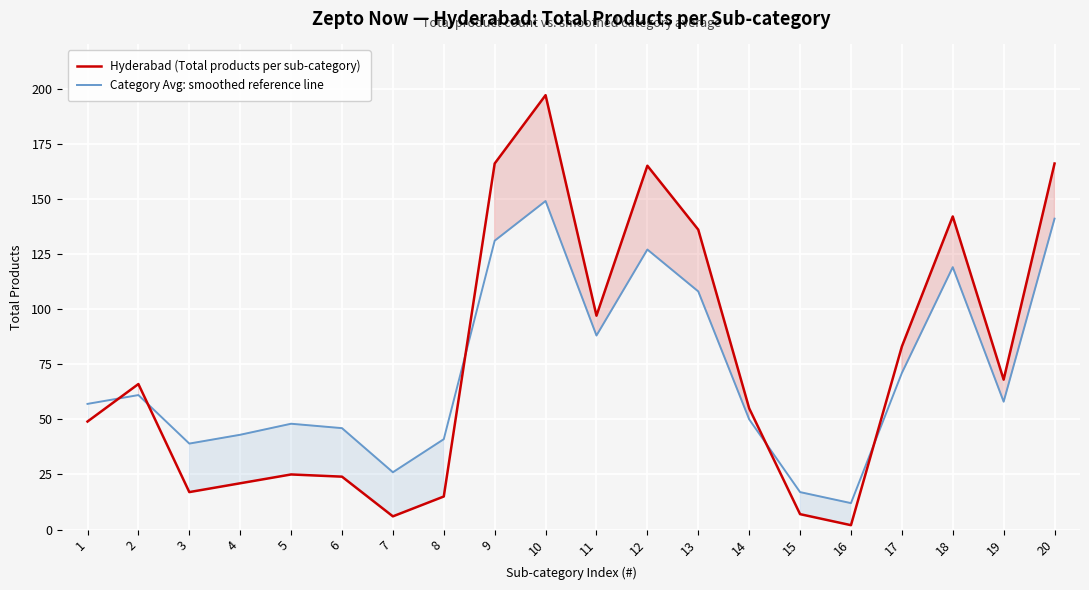

At how many categories does at least one series exceed 7?

20